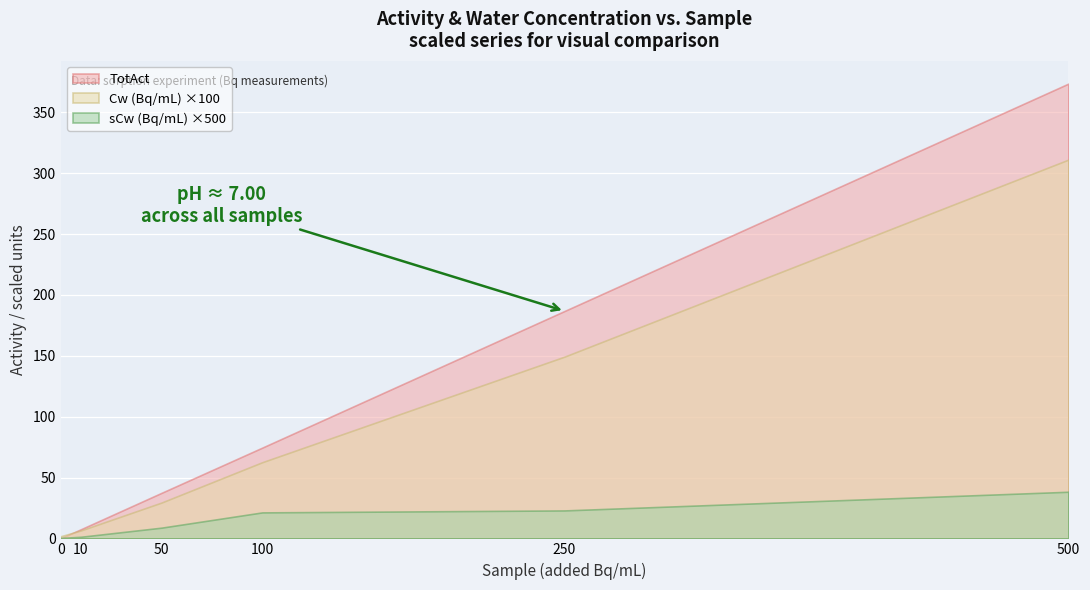

What is the maximum value for TotAct?

373.6